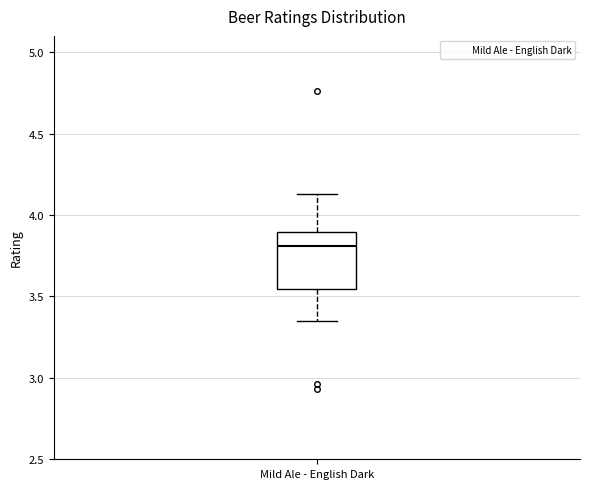

Transcribe this box plot: give where the median line is, the range the box spans, and where the two whiskers end, as read against the y-axis. The values are not printed on the chart, so give them approximately, as read against the axis.

median 3.80, box 3.55 to 3.90, whiskers 3.35 to 4.15